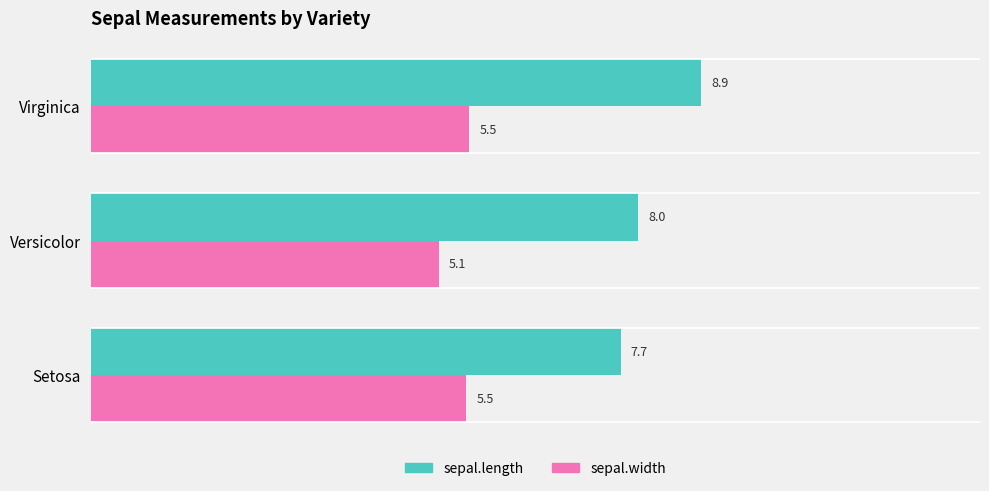

List the series in order of their peak value, lowest first.

sepal.width, sepal.length